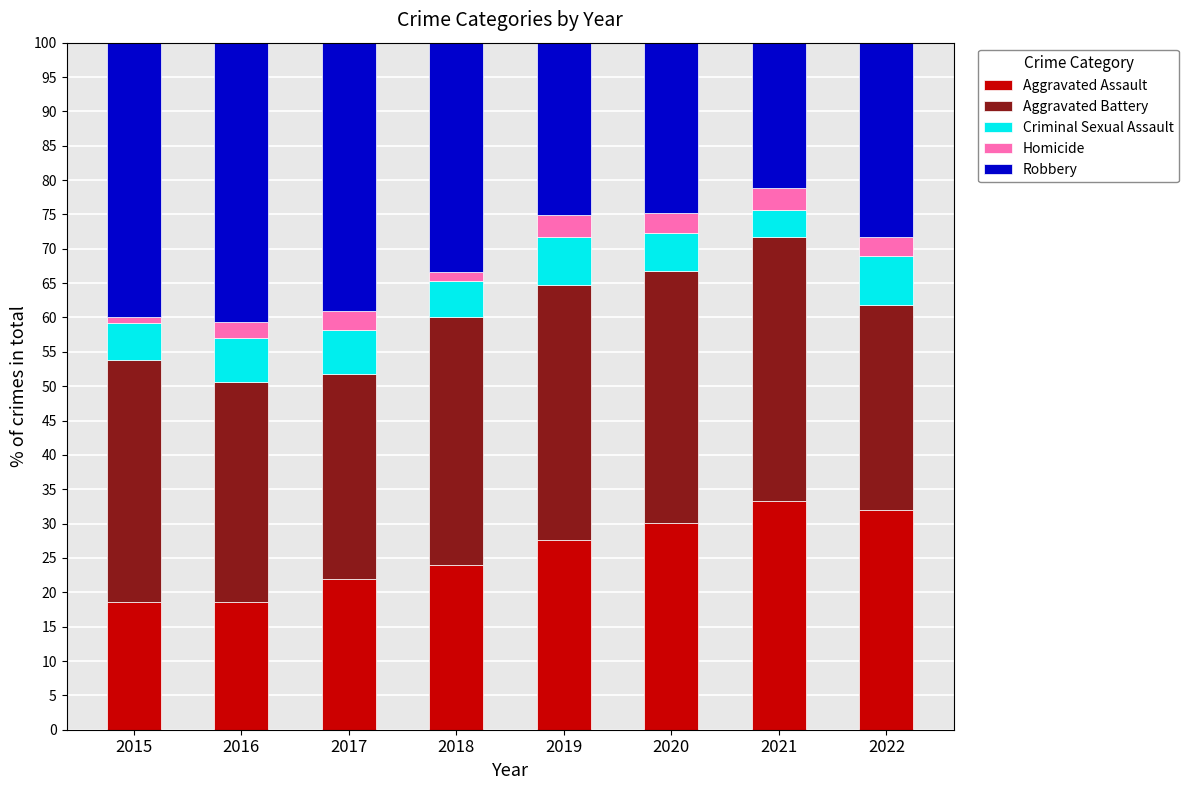

What is the sum of the Aggravated Assault values at 2022 and 2019?

59.6